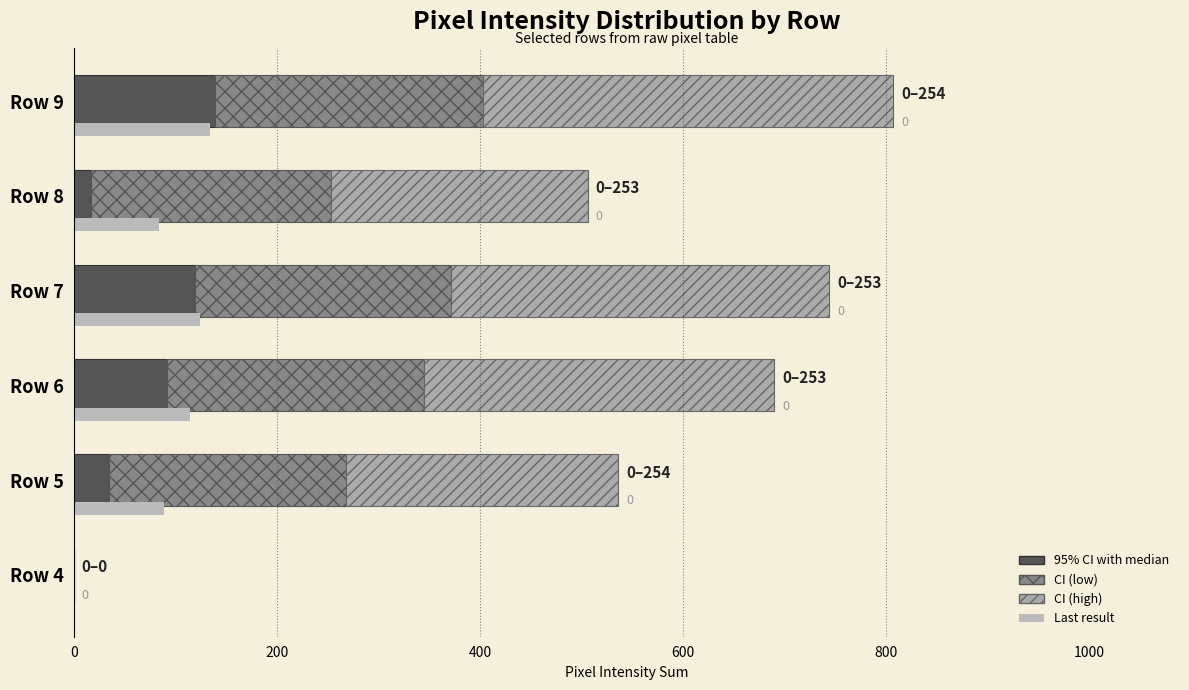

How many bars are there in each group?

4